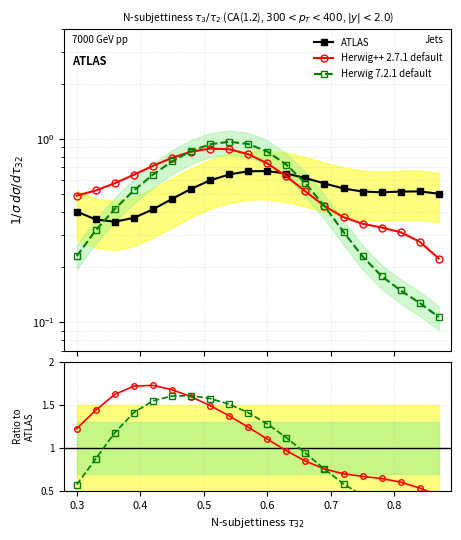

What is the value of the ATLAS point at the 1st from the left?

0.4